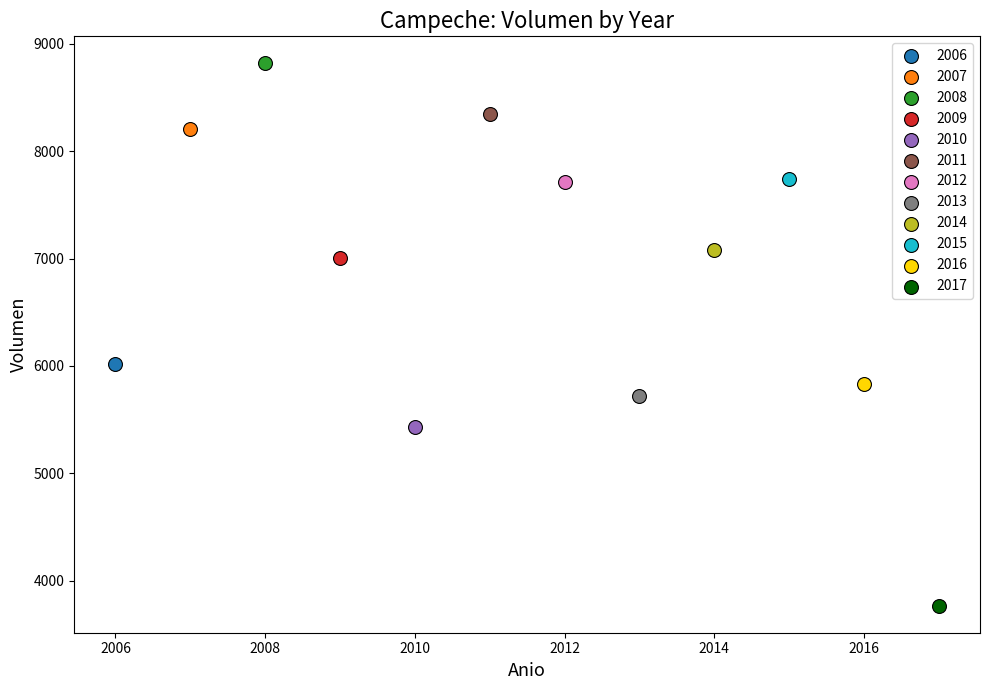

Which series contains the highest Y value?

2008